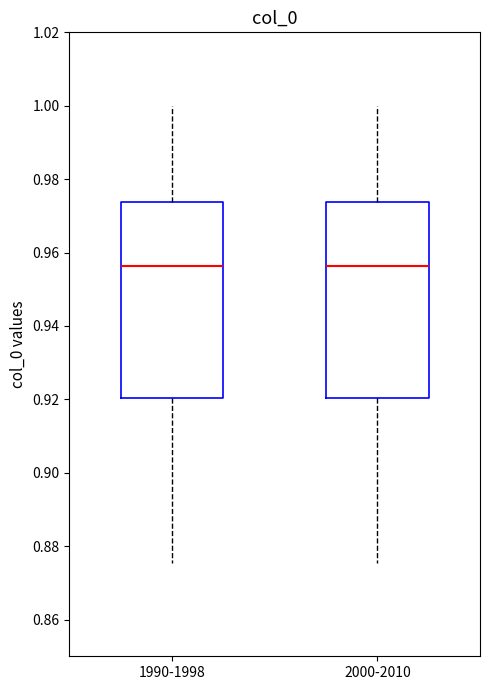

Reading left to right, transcribe this box plot: for each box, give where its median line is, the range the box spans, and where its two whiskers end, as read against the y-axis. The values are not printed on the chart, so give them approximately, as read against the axis.

1990-1998: median 0.956, box 0.920 to 0.974, whiskers 0.876 to 1.000
2000-2010: median 0.956, box 0.920 to 0.974, whiskers 0.876 to 1.000